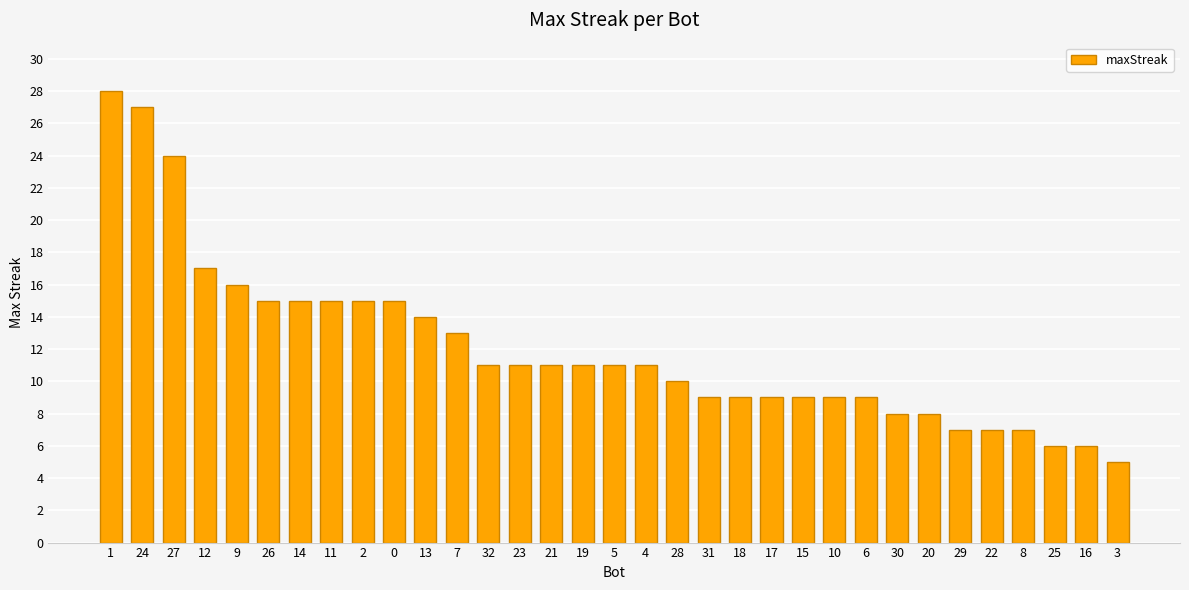

True or false: the data shows 11 at 23.

True